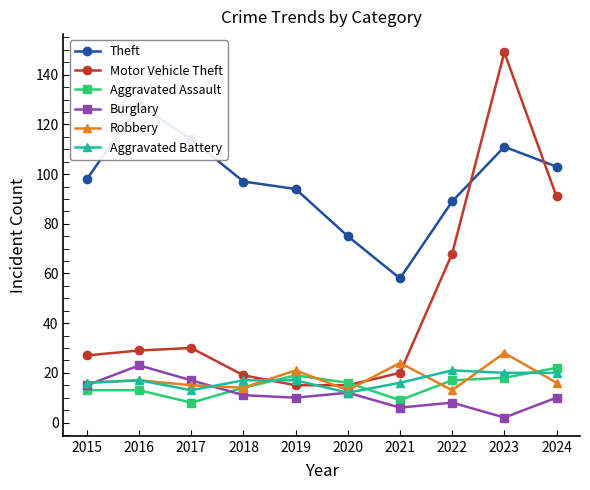

The Burglary series shows 4 at 2022. True or false?

False